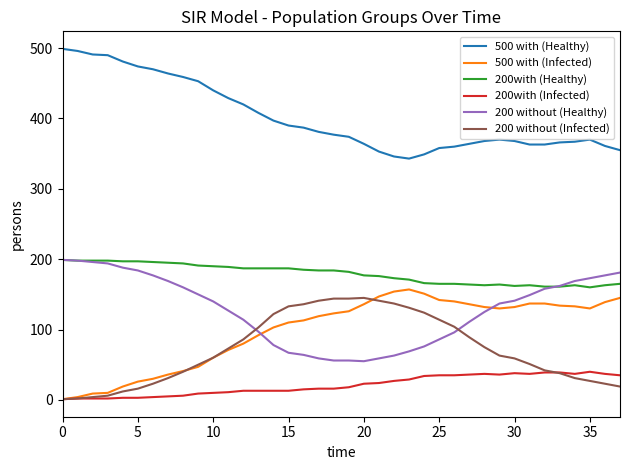

At how many categories does at least one series exceed 336?

38